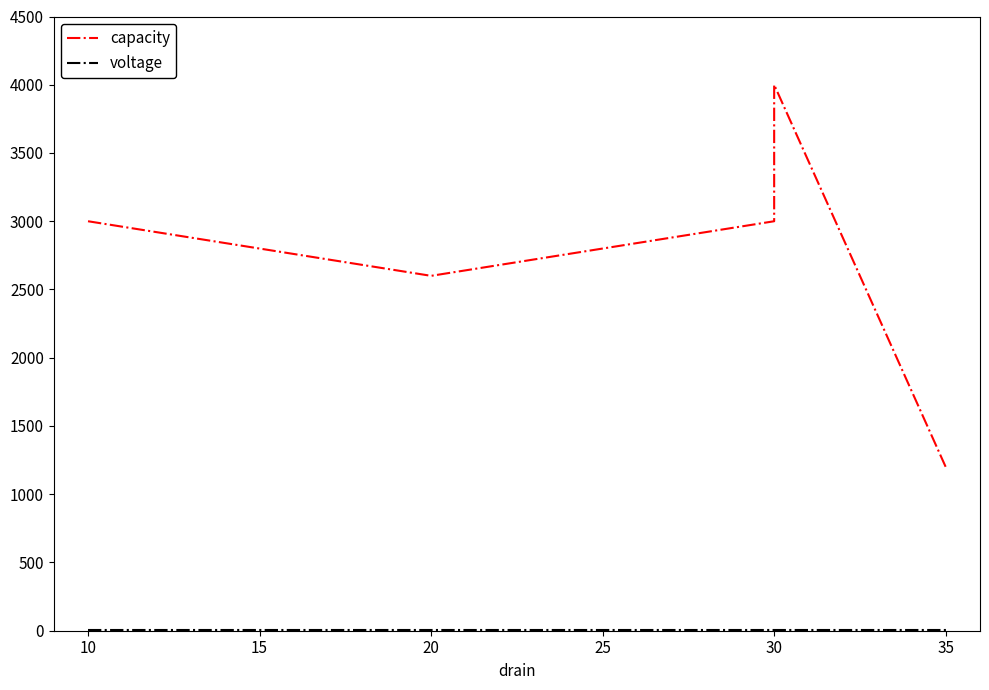

Reading left to right, what are all the values shown in this chart?

capacity: 3000.0	2600.0	3000.0	4000.0	1200.0
voltage: 3.7	3.7	3.7	3.7	3.7